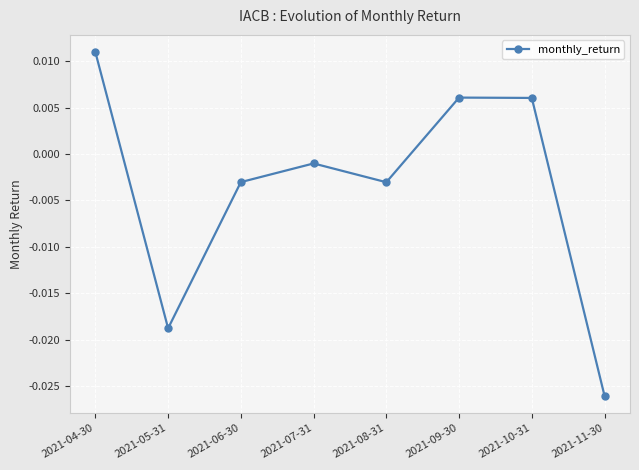

Which label corresponds to the largest value in the chart?

2021-04-30